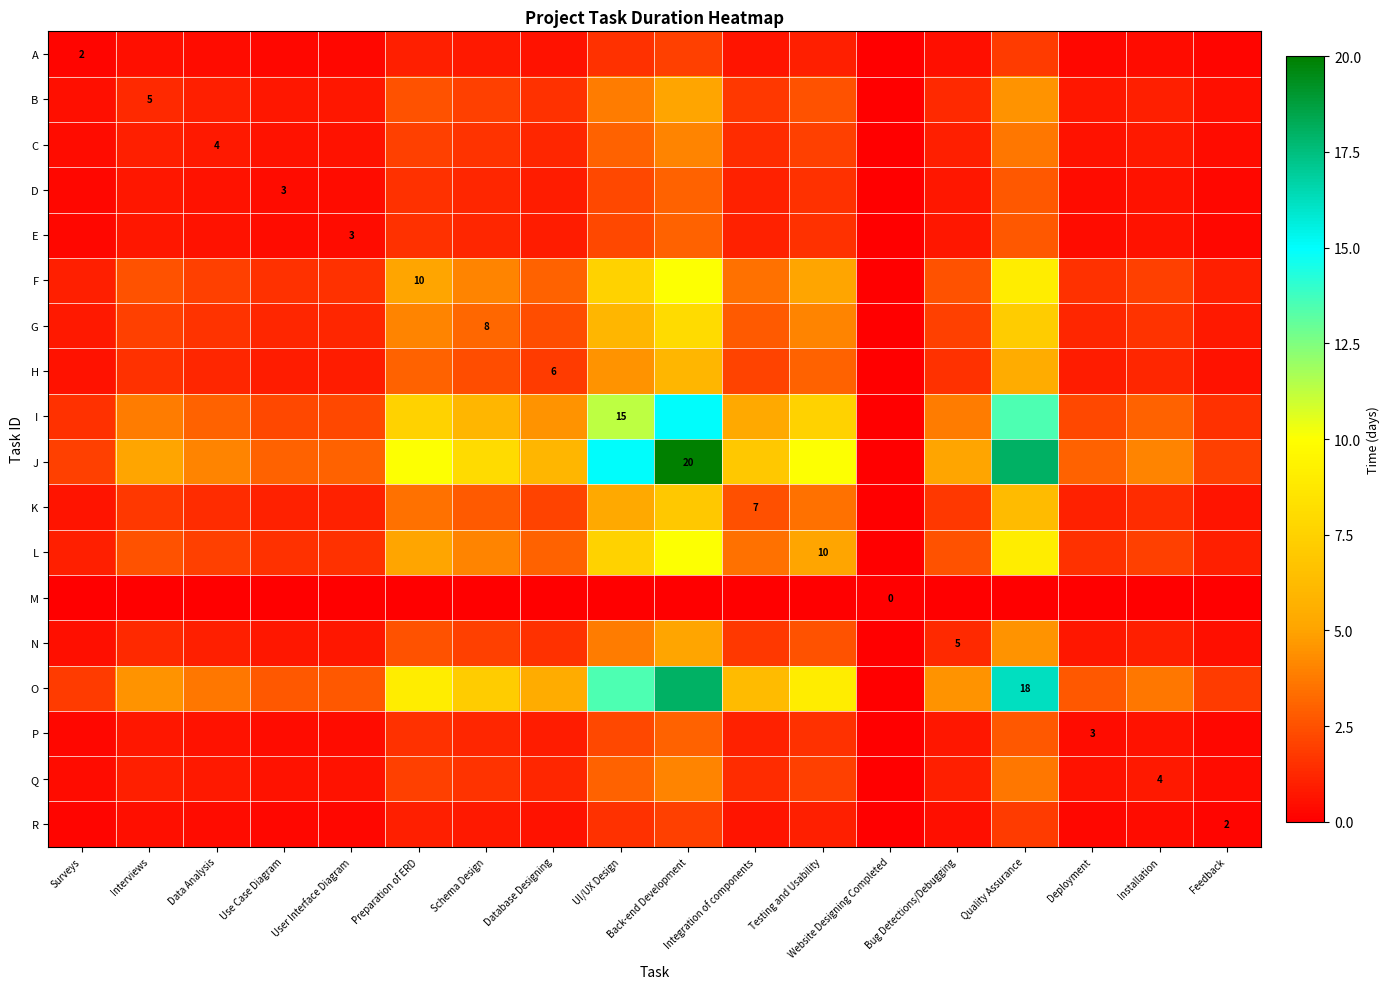

Which series has the largest range (max minus min)?

J